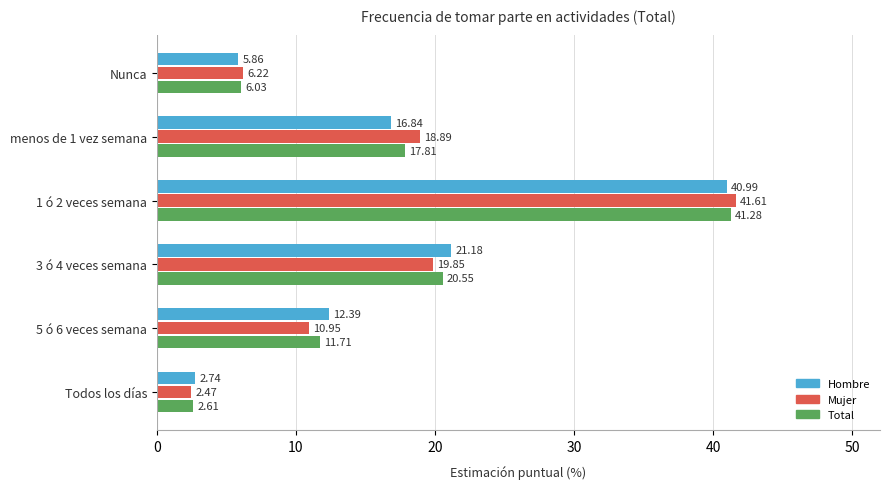

At 3 ó 4 veces semana, list the series in order from largest to smallest.

Hombre, Total, Mujer